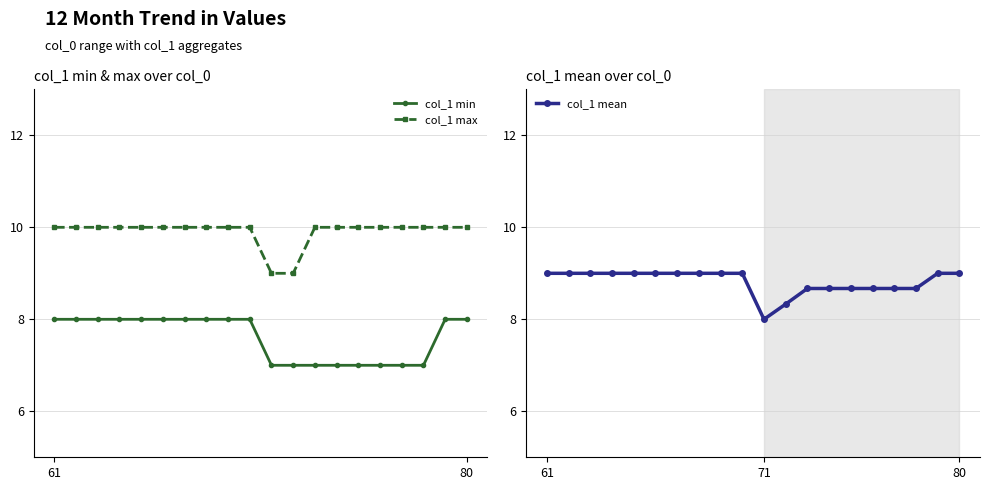

What are all the series names shown in the legend?

col_1 min, col_1 max, col_1 mean